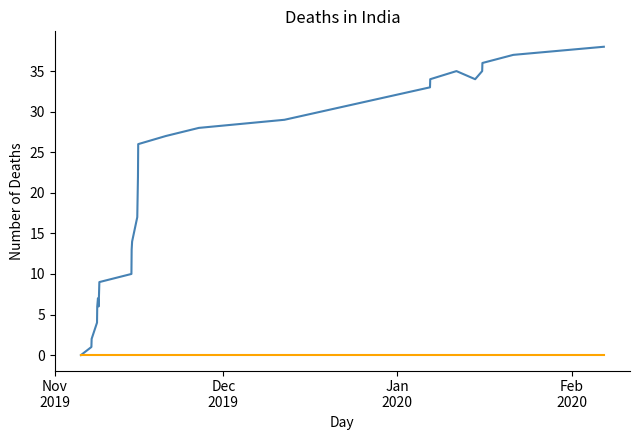

What is the maximum value shown in the chart?

38